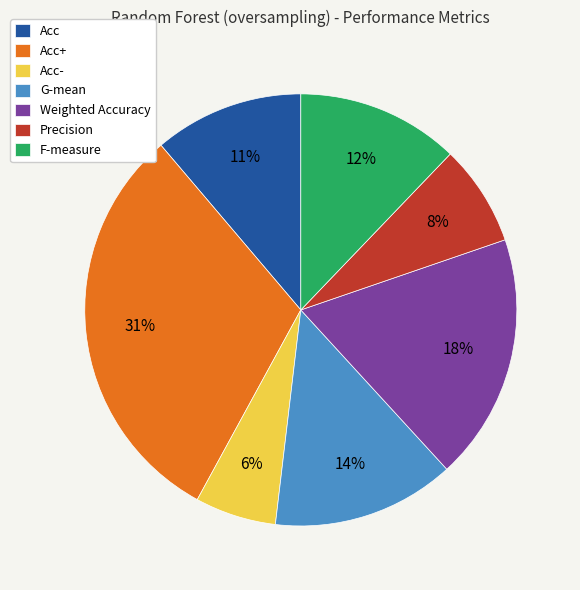

Rank the categories by value from highest to lowest.

Acc+, Weighted Accuracy, G-mean, F-measure, Acc, Precision, Acc-